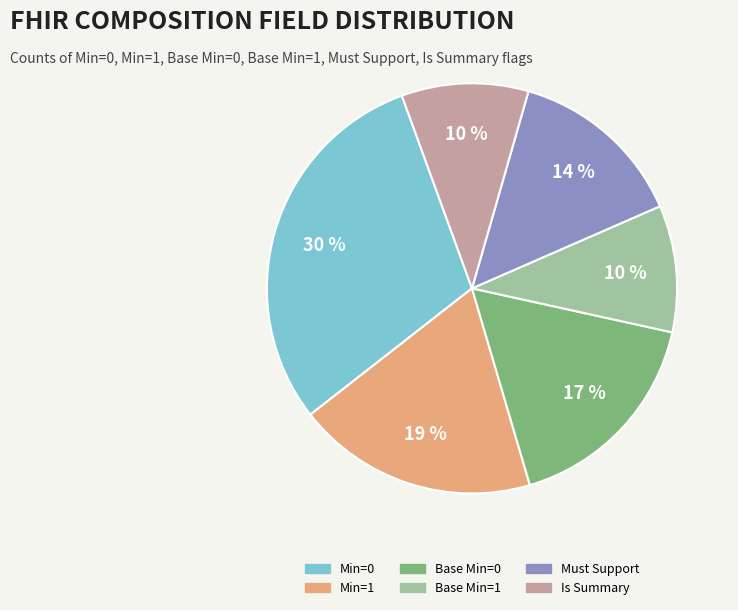

Is there any slice that represents more than half of the pie?

No